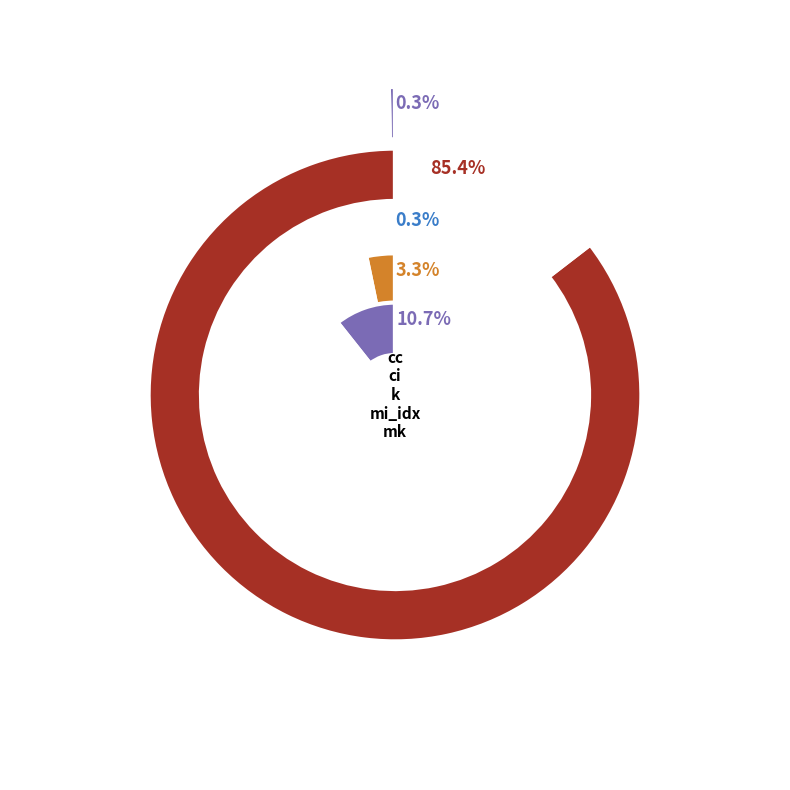

Rank the categories by value from highest to lowest.

ci, mk, mi_idx, cc, k